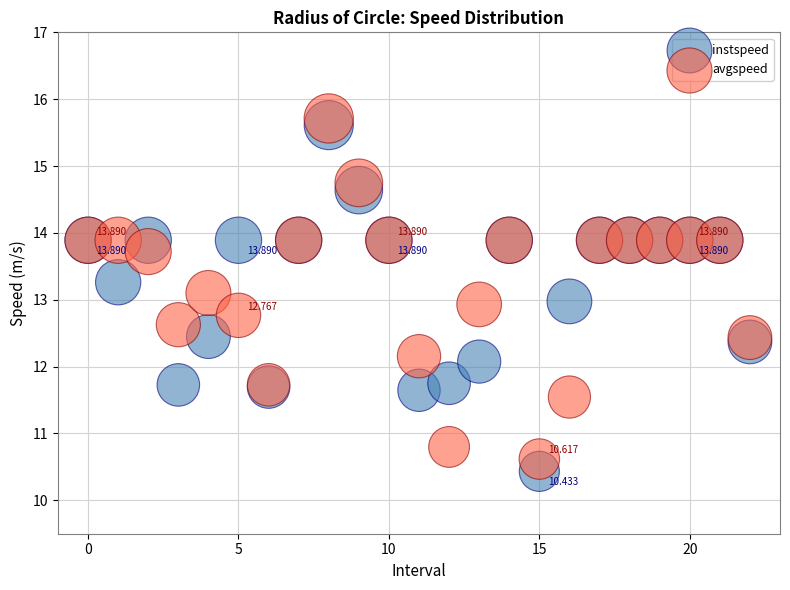

Which series reaches the minimum Y coordinate?

instspeed